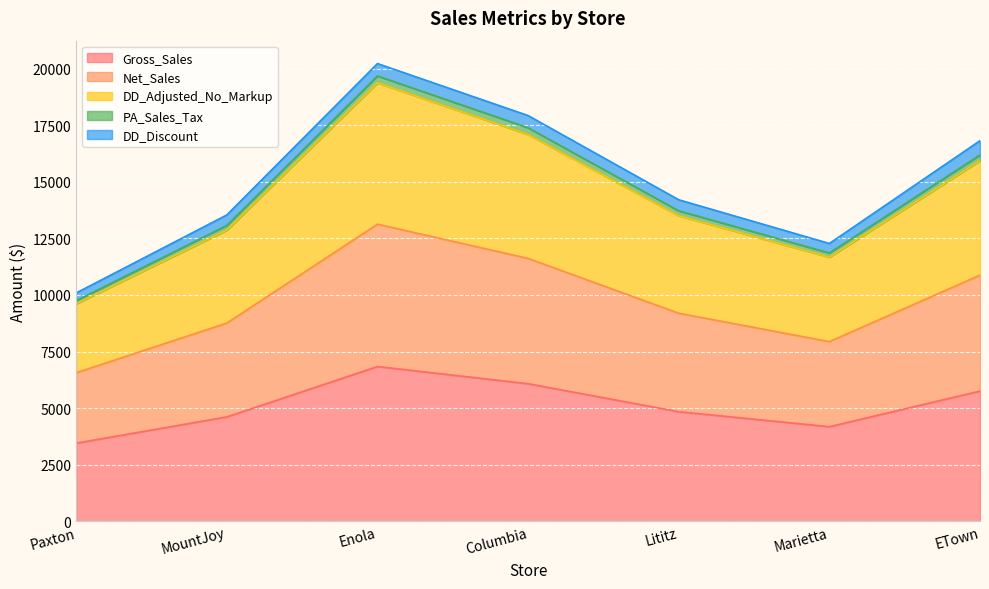

What is the value of the DD_Adjusted_No_Markup point at the 2nd from the left?

13073.4